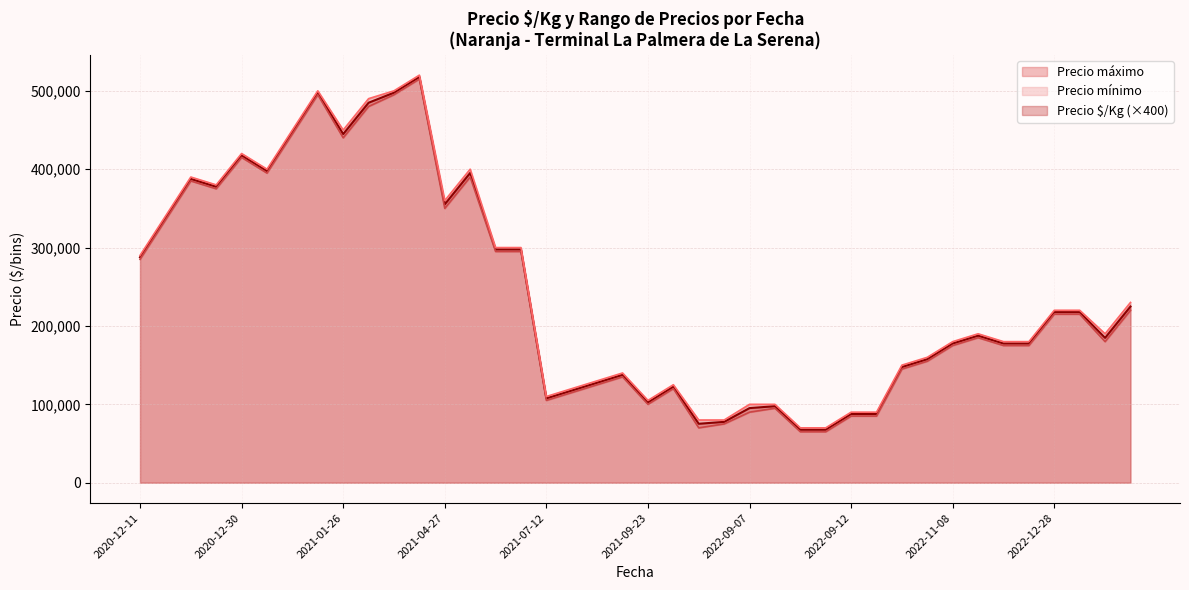

At which category is the sum across all series the highest?

2021-04-08